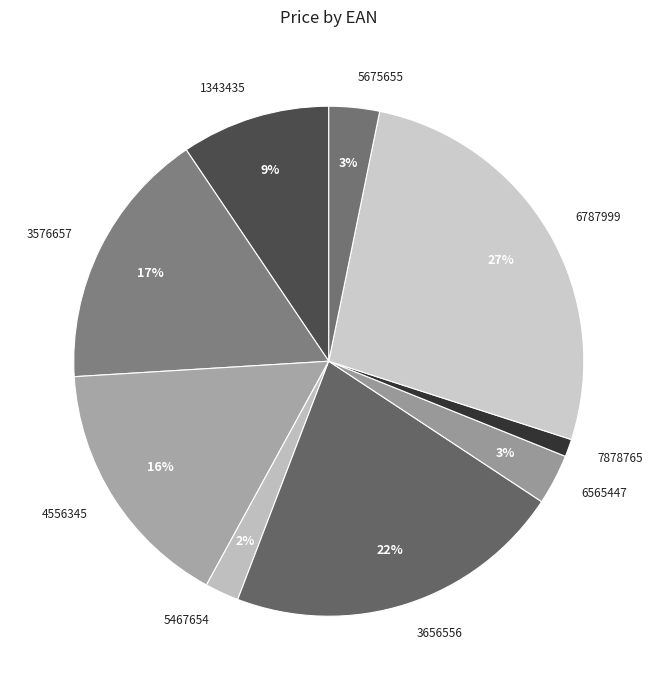

How many slices are in this pie chart?

9